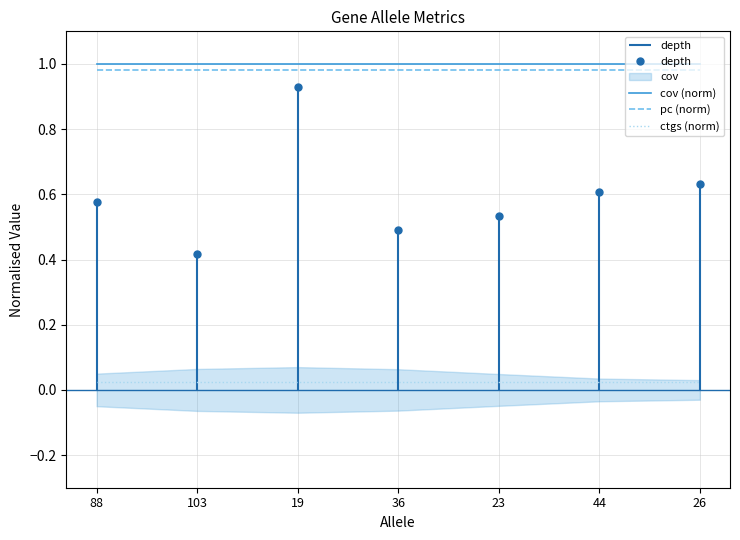

Reading left to right, extract all data points from this chart.

cov (norm): 88=1.0	103=1.0	19=1.0	36=1.0	23=1.0	44=1.0	26=1.0
pc (norm): 88=1.0	103=1.0	19=1.0	36=1.0	23=1.0	44=1.0	26=1.0
ctgs (norm): 88=0.0	103=0.0	19=0.0	36=0.0	23=0.0	44=0.0	26=0.0